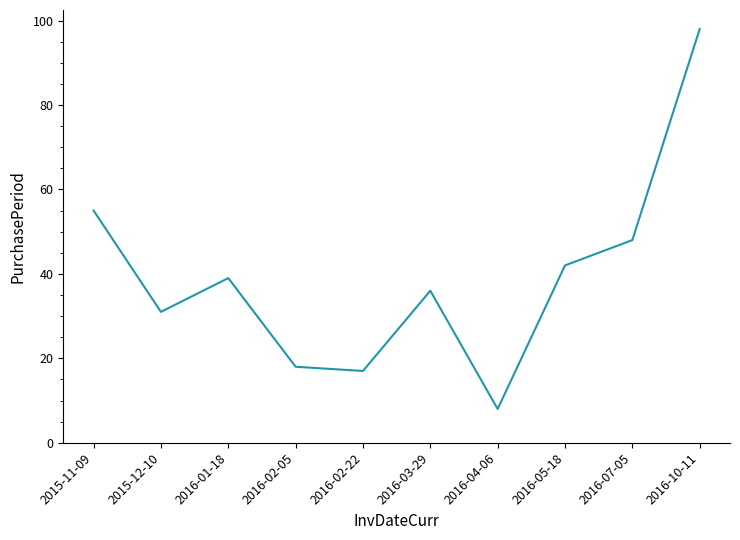

Between 2016-02-22 and 2015-12-10, which is larger?

2015-12-10